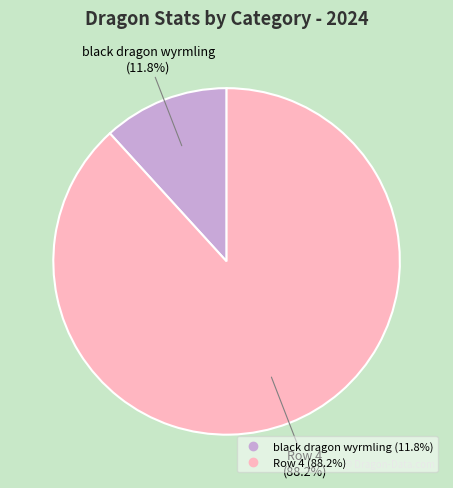

Is there a majority slice in this chart?

Yes